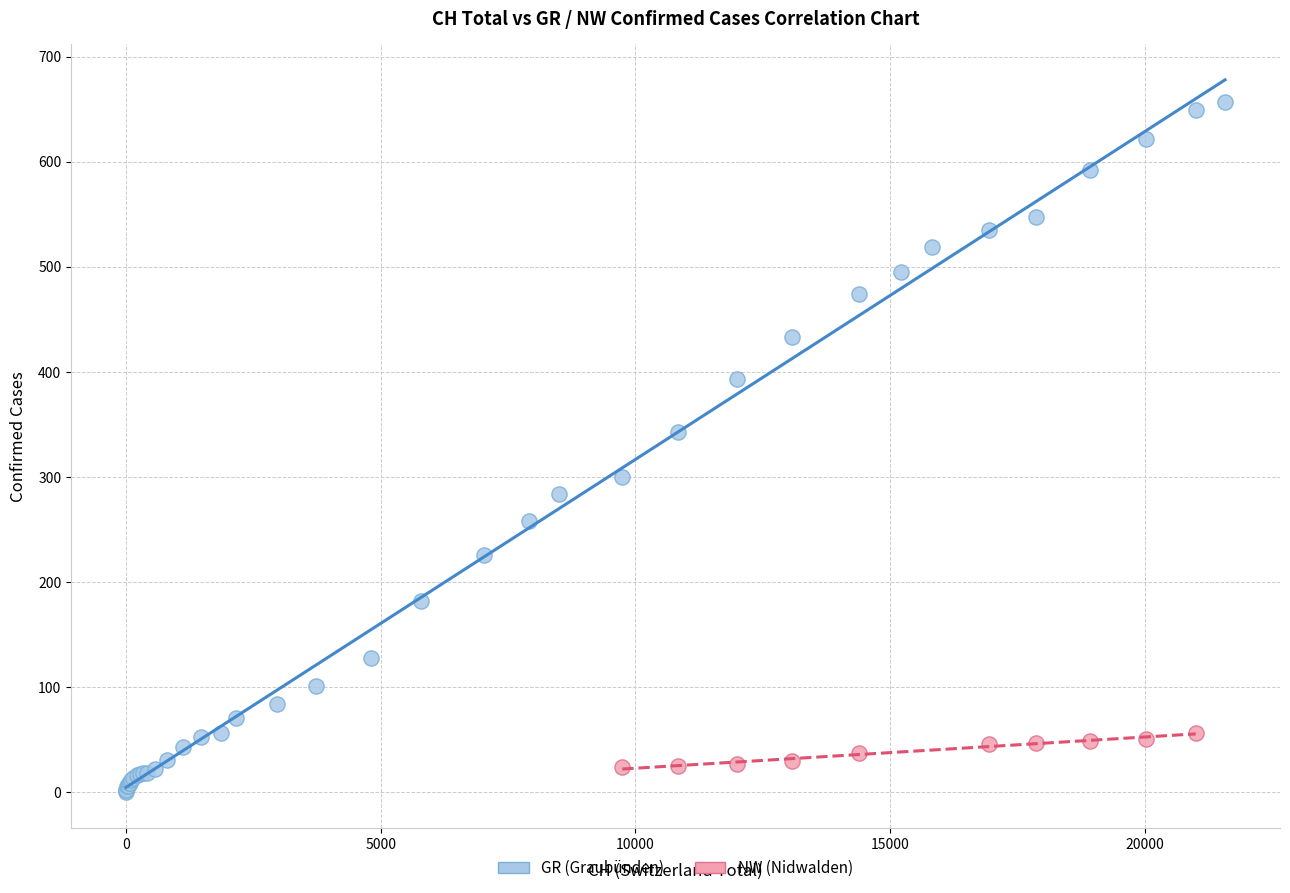

Which series has the largest Y range (max minus min)?

GR (Graubünden)